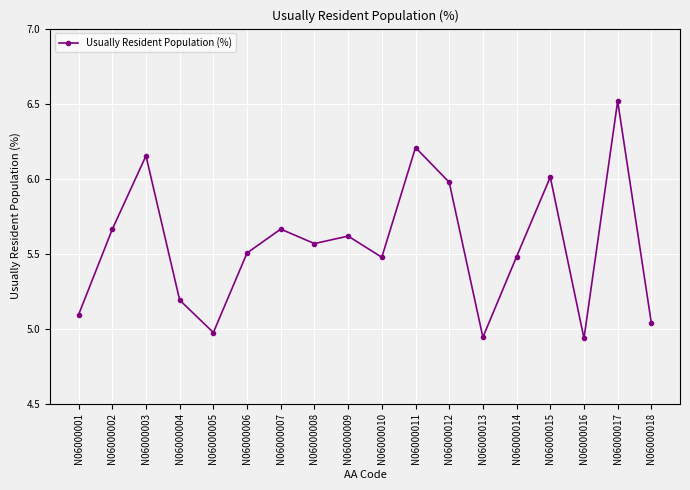

At which category does the data reach its first local peak?

N06000003